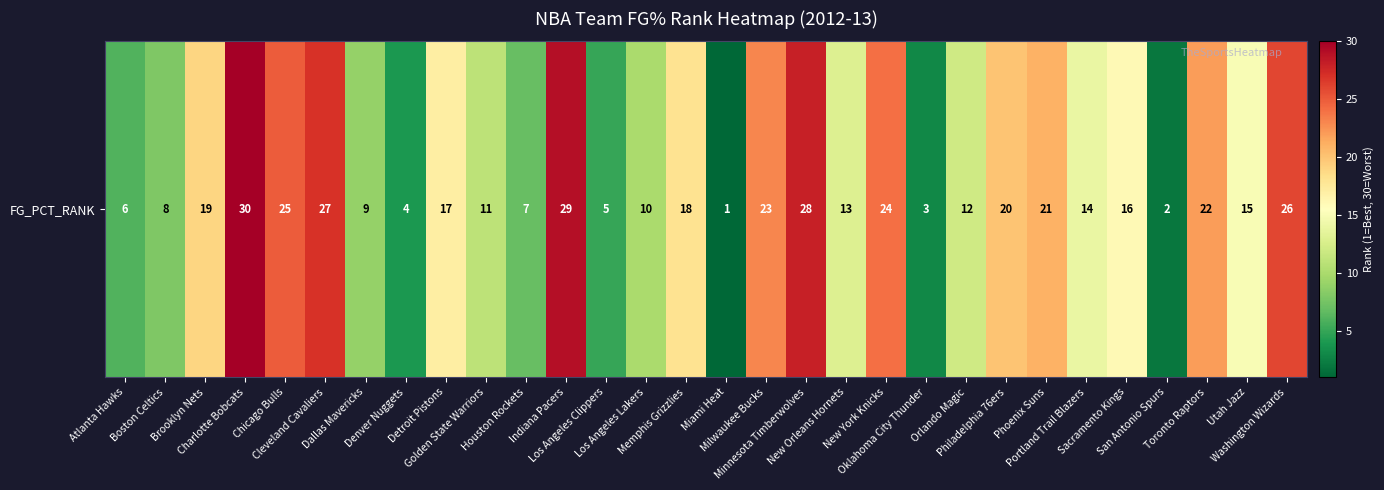

Which label corresponds to the smallest value in the chart?

Miami Heat